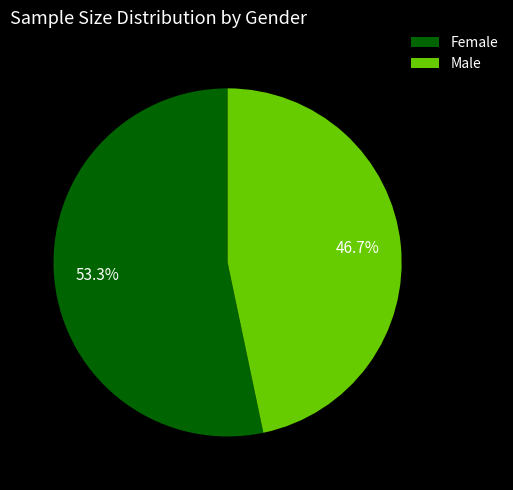

Do Female and Male together represent more than half of the pie?

Yes